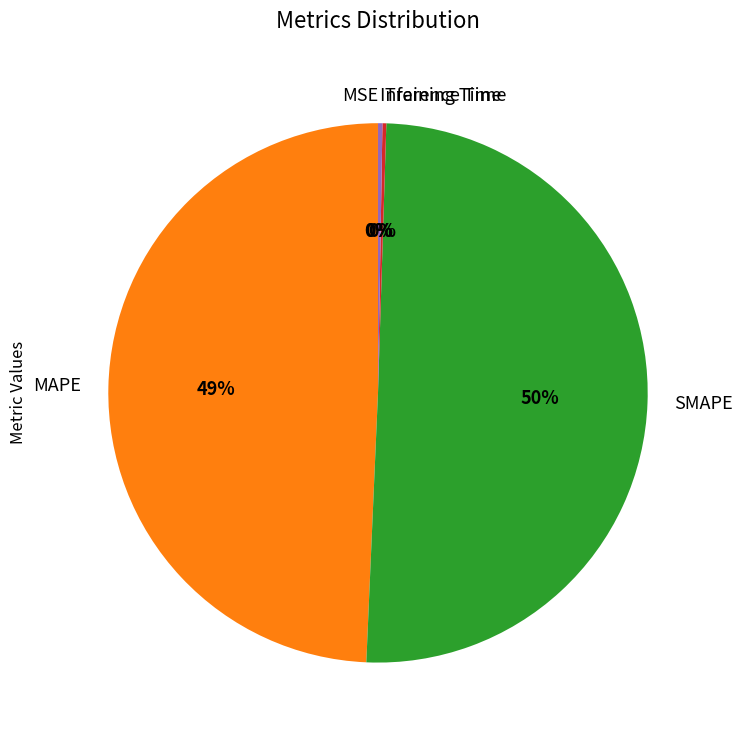

To the nearest percent, what is the average slice percentage?

20%